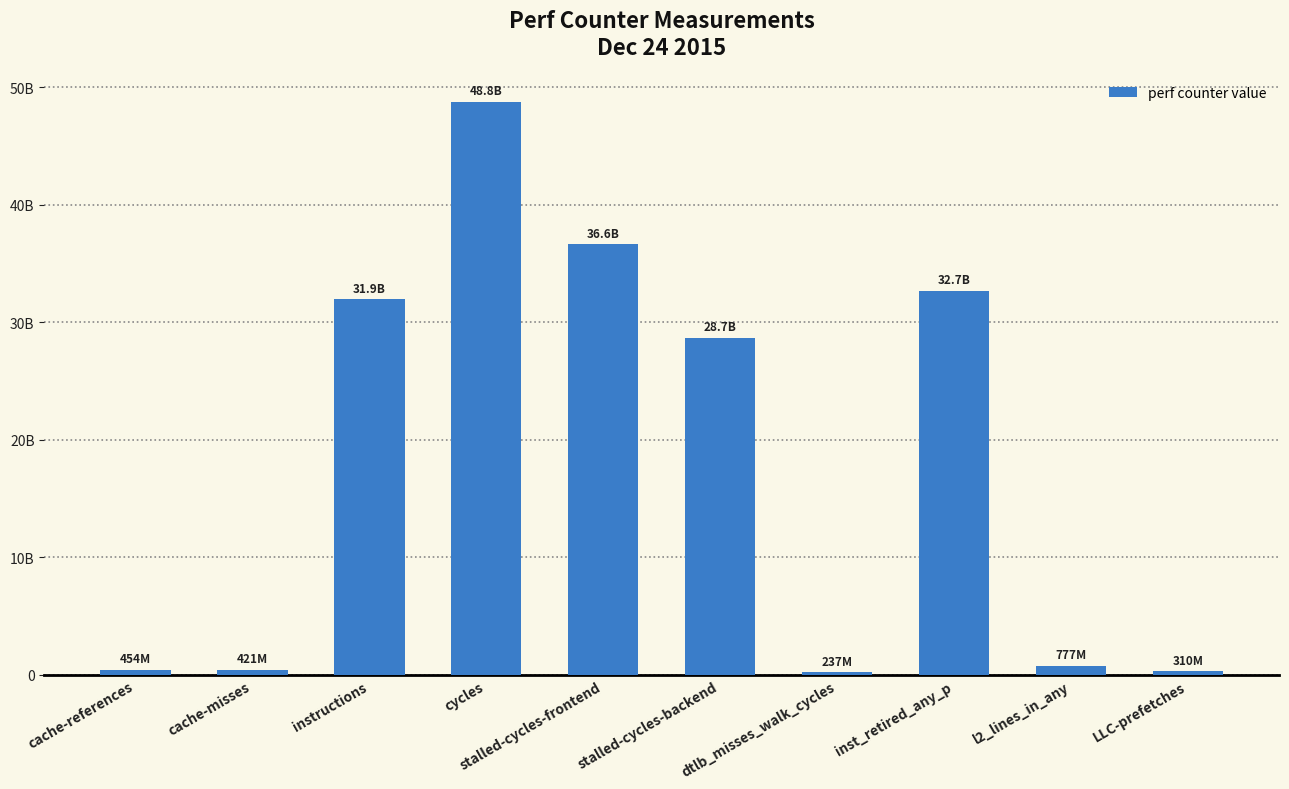

Are the bars horizontal?

No